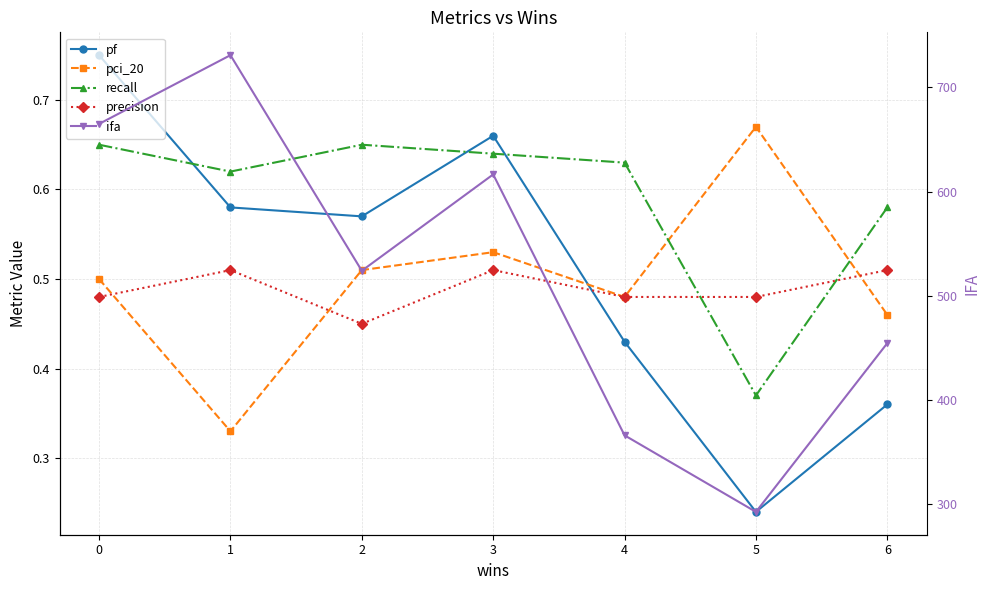

Reading left to right, list all the values displayed in this chart.

pf: 0.8	0.6	0.6	0.7	0.4	0.2	0.4
pci_20: 0.5	0.3	0.5	0.5	0.5	0.7	0.5
recall: 0.7	0.6	0.7	0.6	0.6	0.4	0.6
precision: 0.5	0.5	0.5	0.5	0.5	0.5	0.5
ifa: 665.0	731.0	524.0	616.5	366.0	292.5	454.5